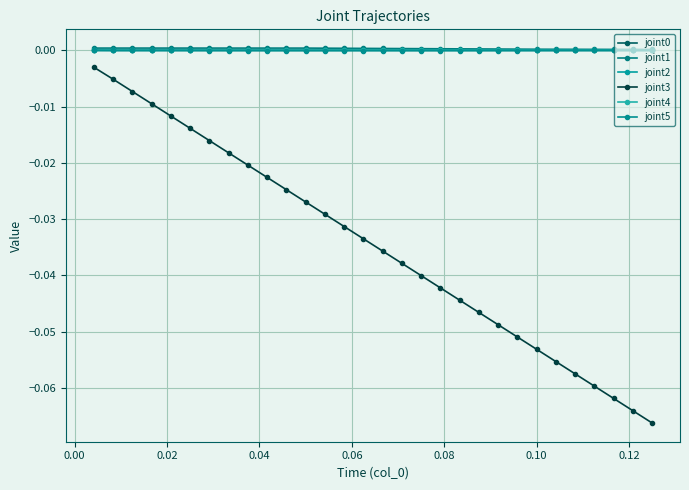

Does the chart have visible grid lines?

Yes